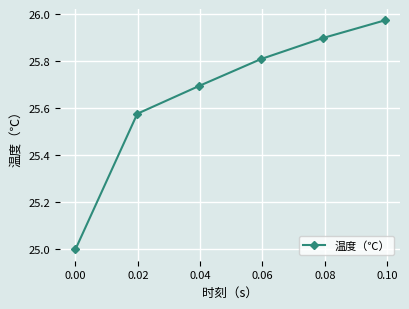

What is the smallest value displayed?

25.0